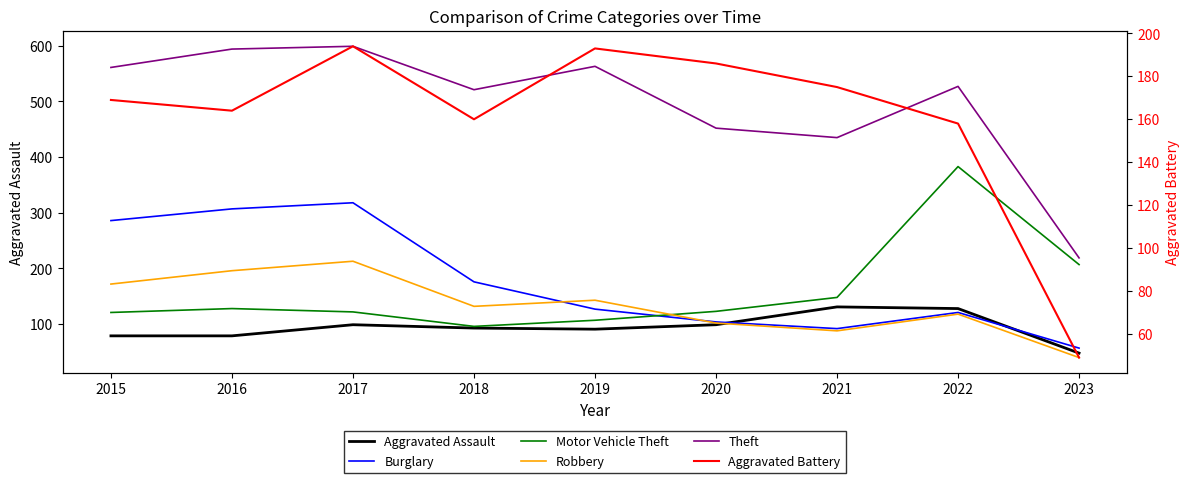

Is this an area chart (filled region under the line)?

No